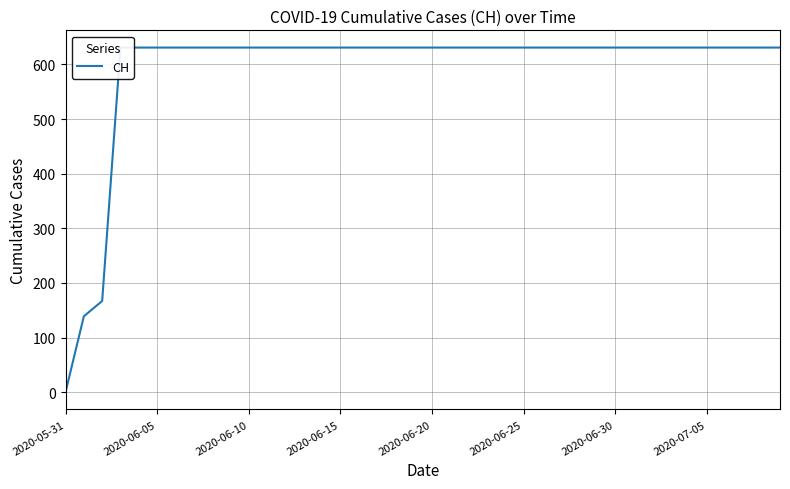

Is it true that the value at 34 is 319?

False